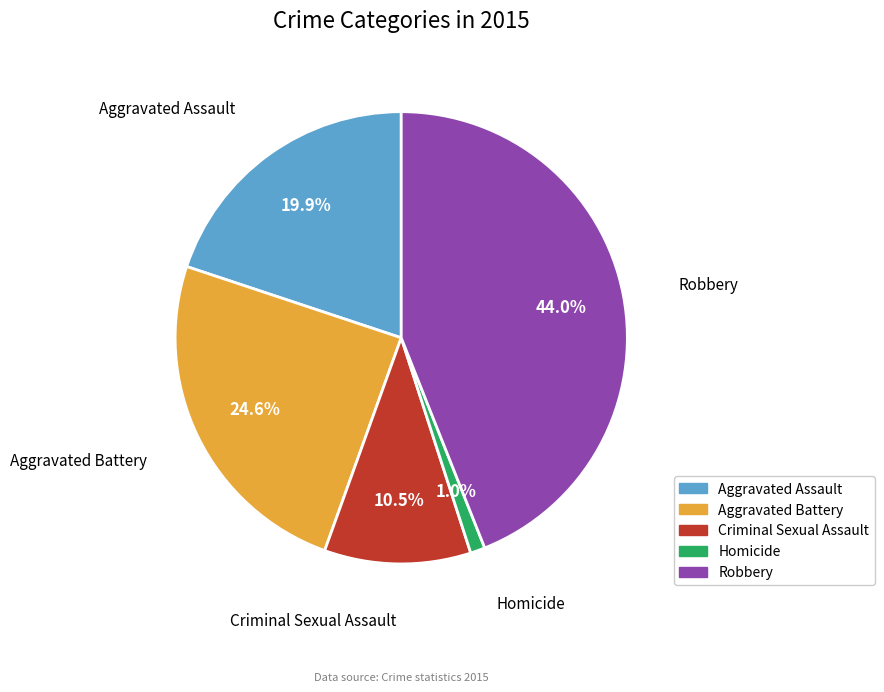

To the nearest percent, what percentage of the pie is Aggravated Assault?

20%